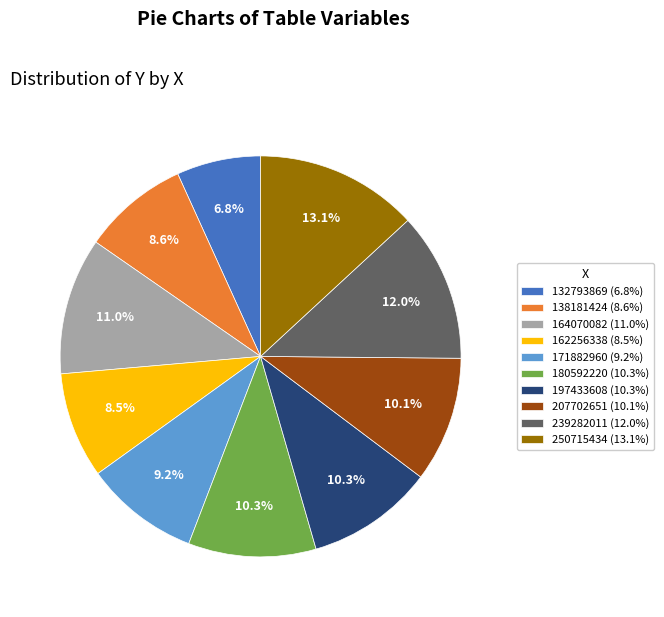

What percentage do 197433608 and 162256338 together represent?

18.8%